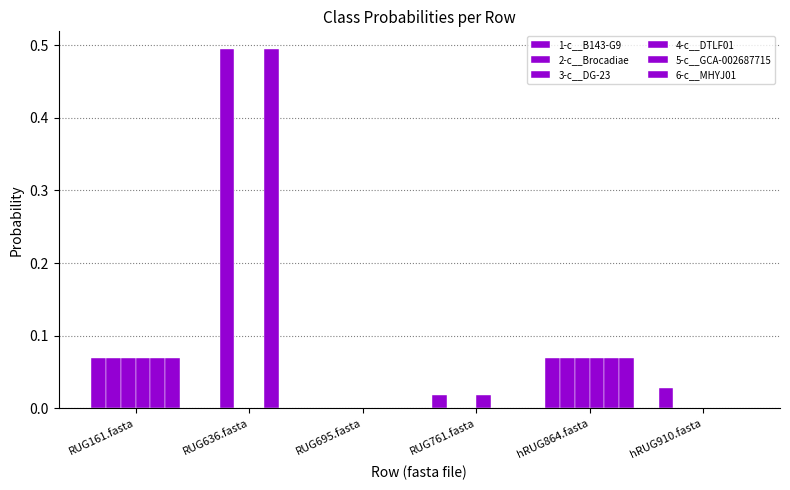

What is the difference between the maximum and minimum values in the 4-c__DTLF01 series?

0.1